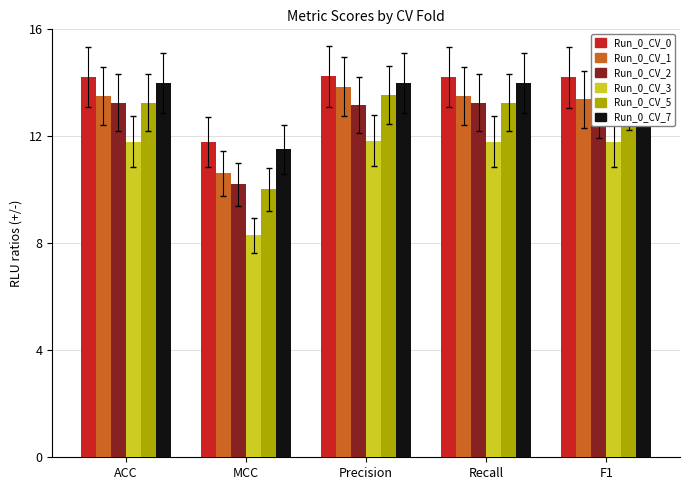

At which label does Run_0_CV_0 reach its minimum?

MCC